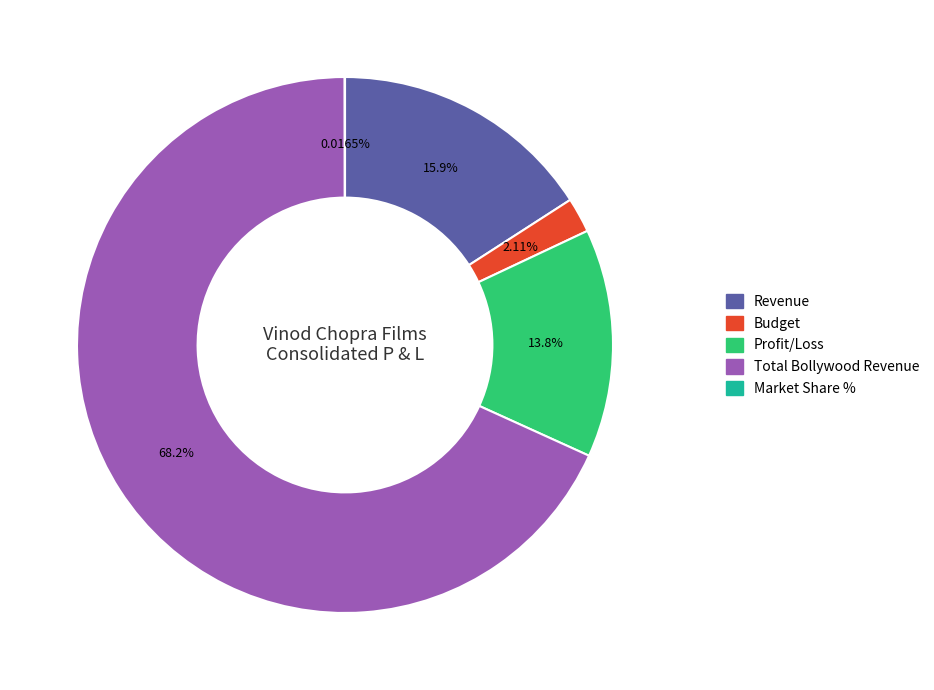

Which category accounts for the majority?

Total Bollywood Revenue